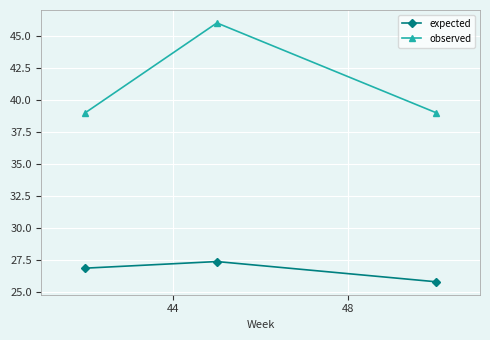

Reading left to right, extract all data points from this chart.

expected: 26.9	27.4	25.8
observed: 39.0	46.0	39.0